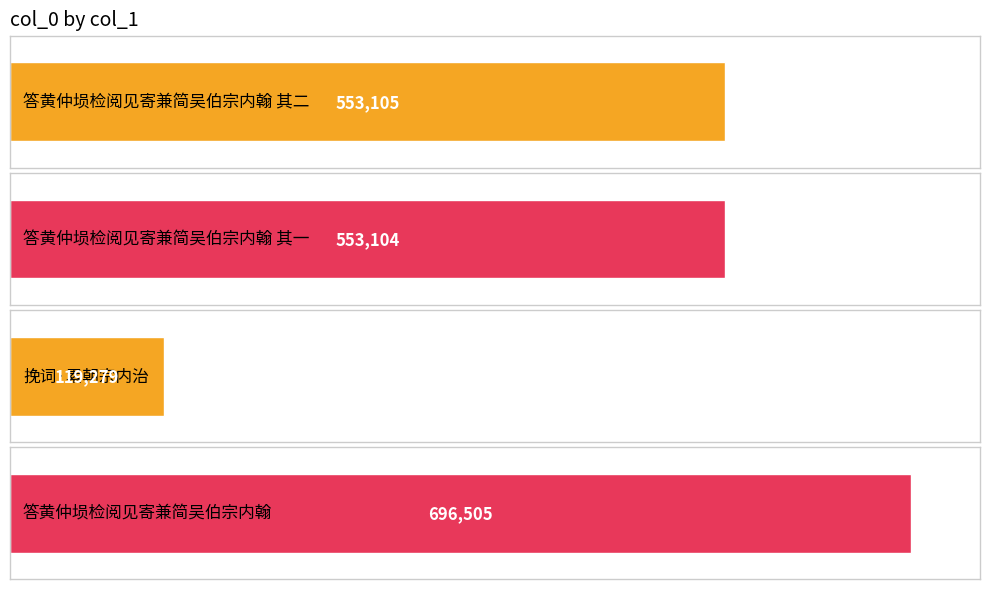

Rank the categories by value from highest to lowest.

答黄仲埙检阅见寄兼简吴伯宗内翰, 答黄仲埙检阅见寄兼简吴伯宗内翰 其二, 答黄仲埙检阅见寄兼简吴伯宗内翰 其一, 挽词·累朝宗内治